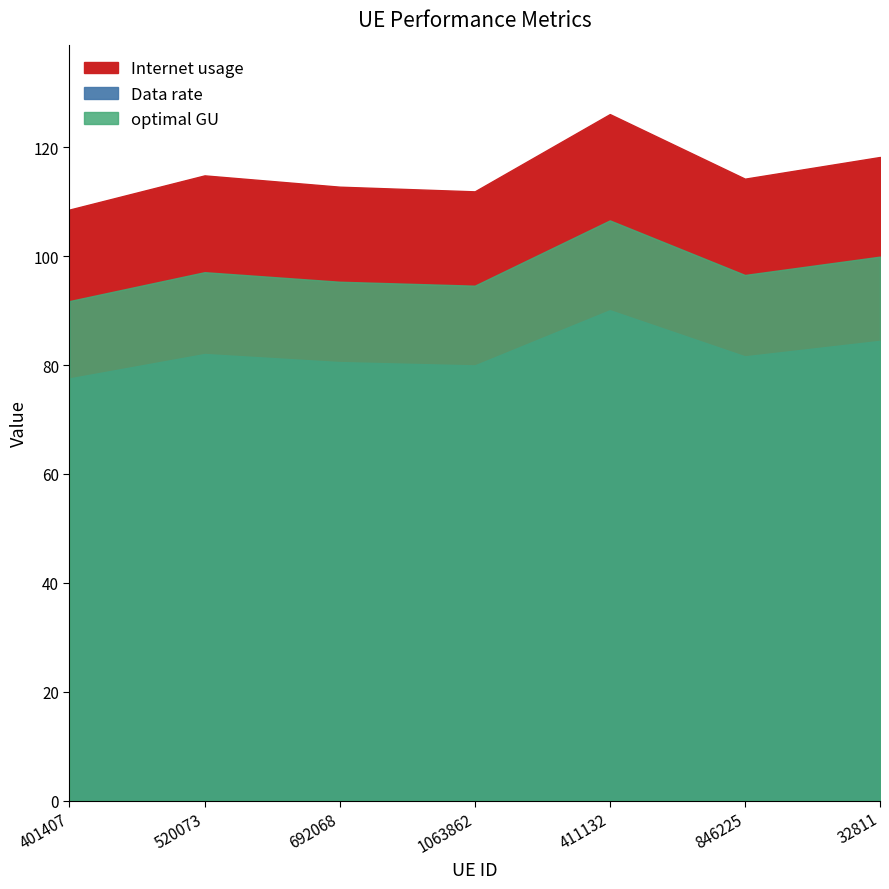

How many lines are shown in the chart?

3